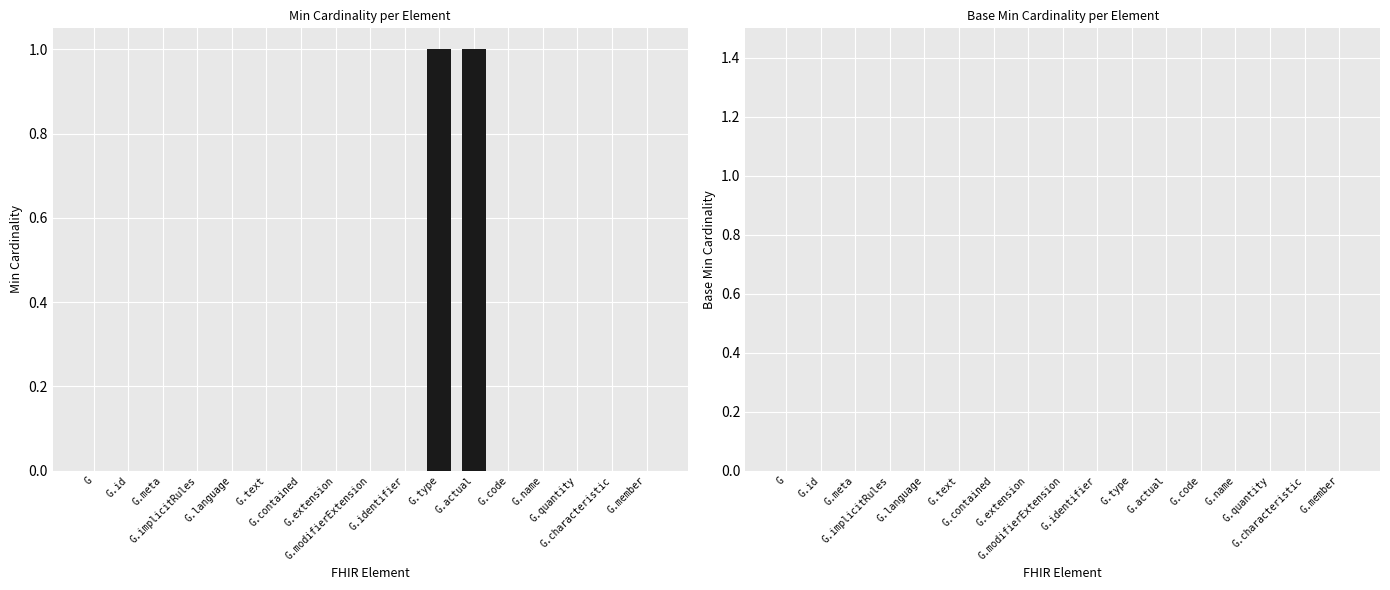

How many series are shown in this chart?

1